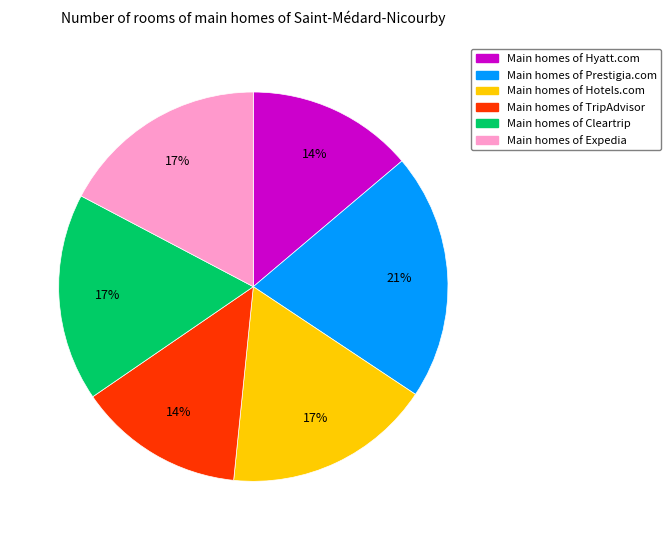

Approximately how many times larger is the value at Main homes of Hyatt.com compared to Main homes of Cleartrip?

0.8